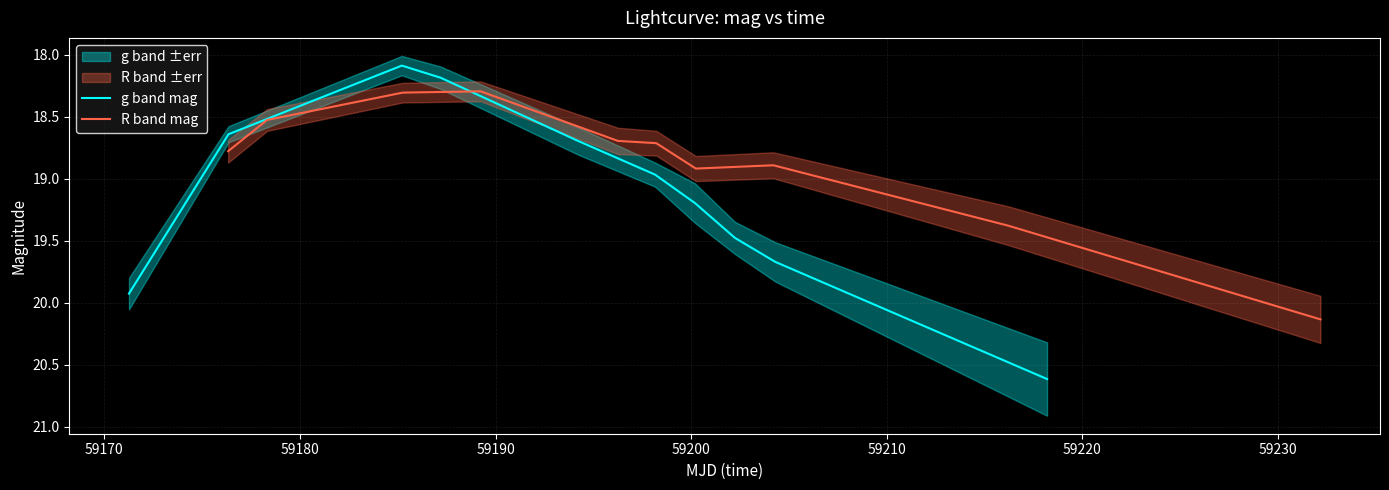

Rank the series by their maximum value, from highest to lowest.

g band mag, R band mag